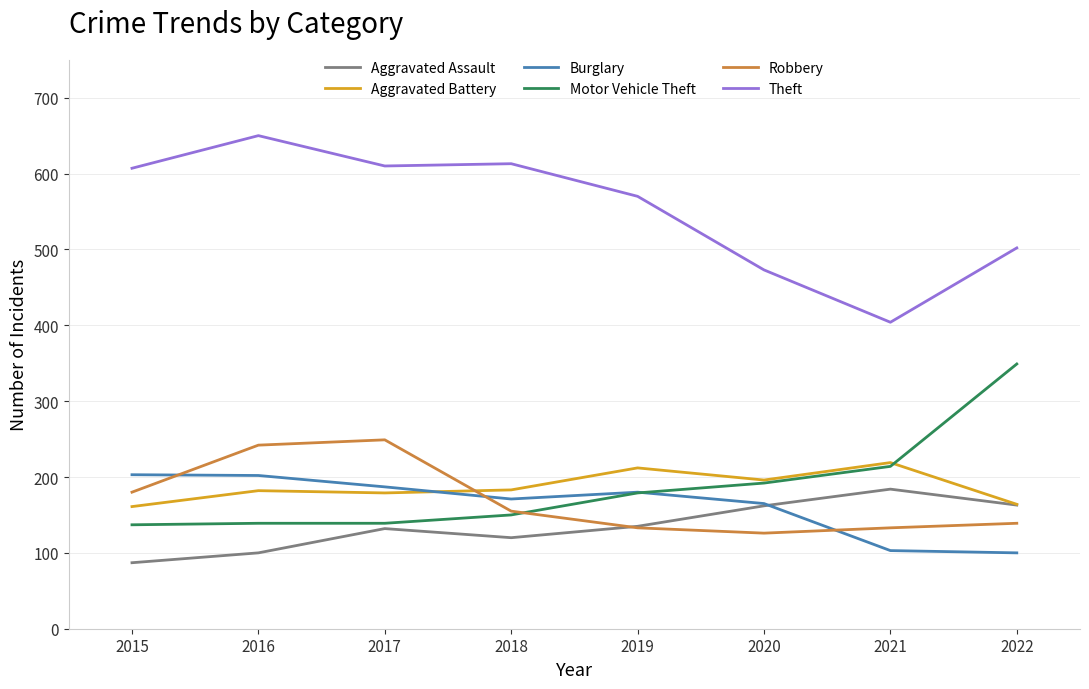

The Aggravated Battery series shows 182 at 2016. True or false?

True